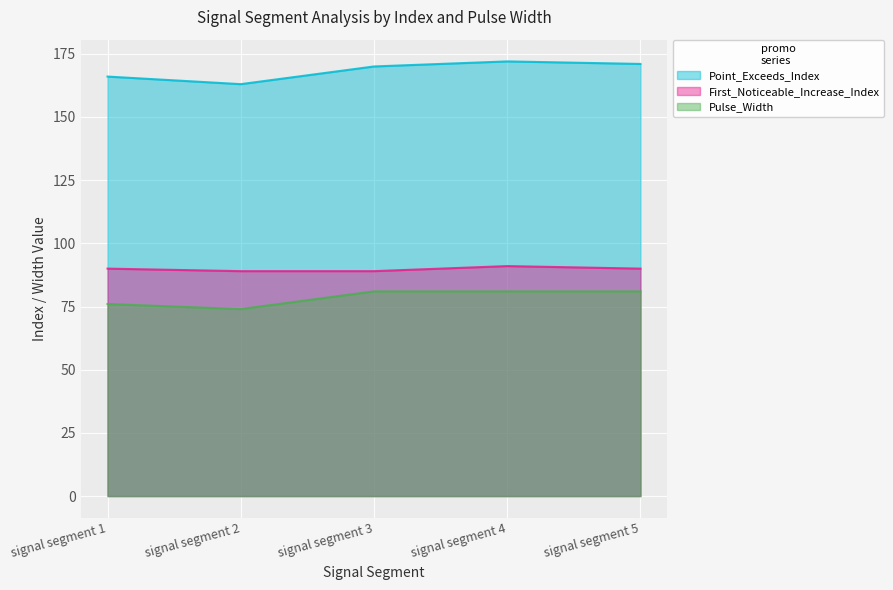

How many lines are shown in the chart?

3